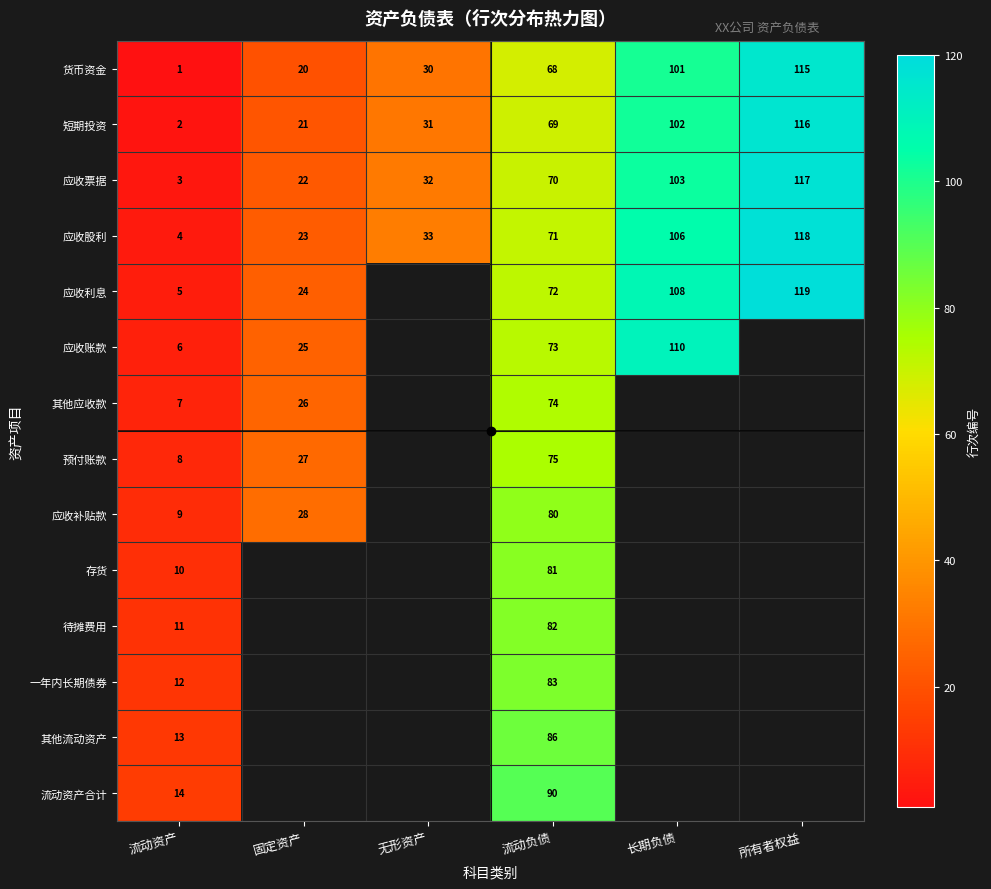

The 存货 series shows 141 at 流动负债. True or false?

False